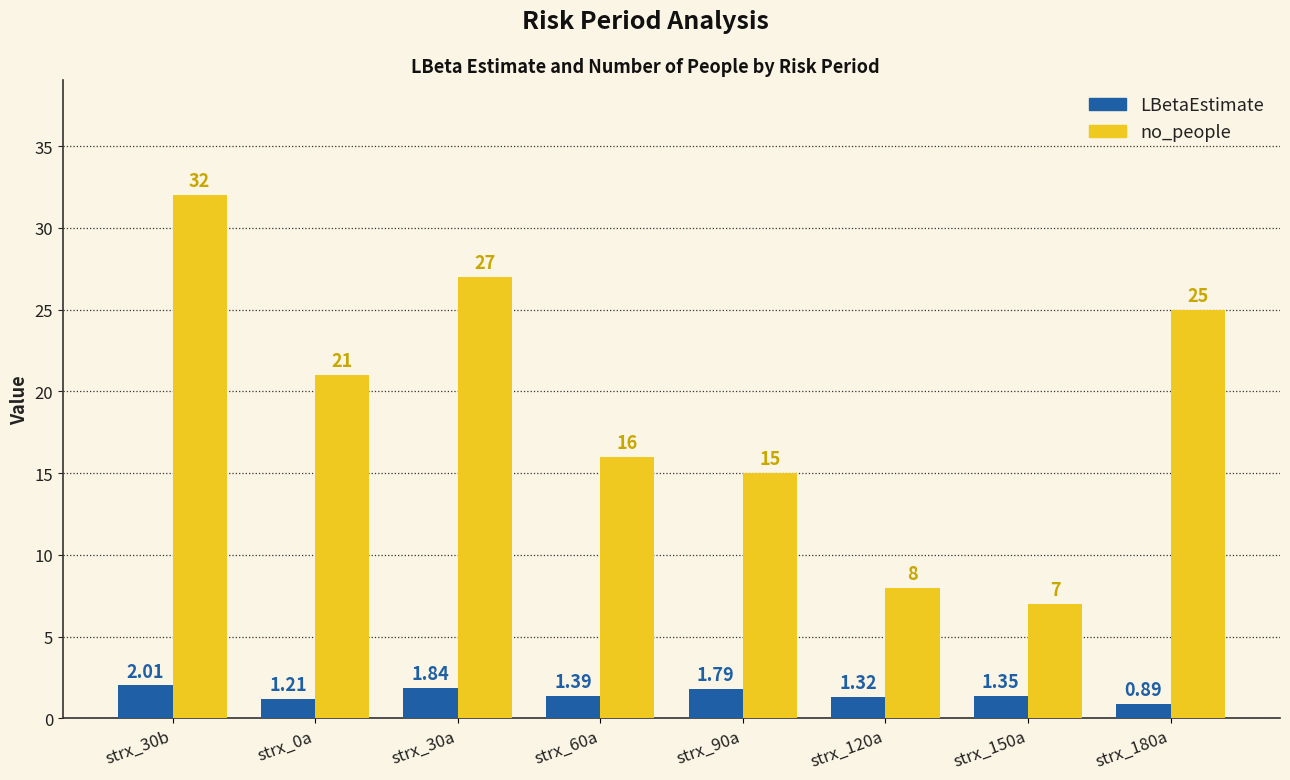

What is the average value of the no_people series?

18.9